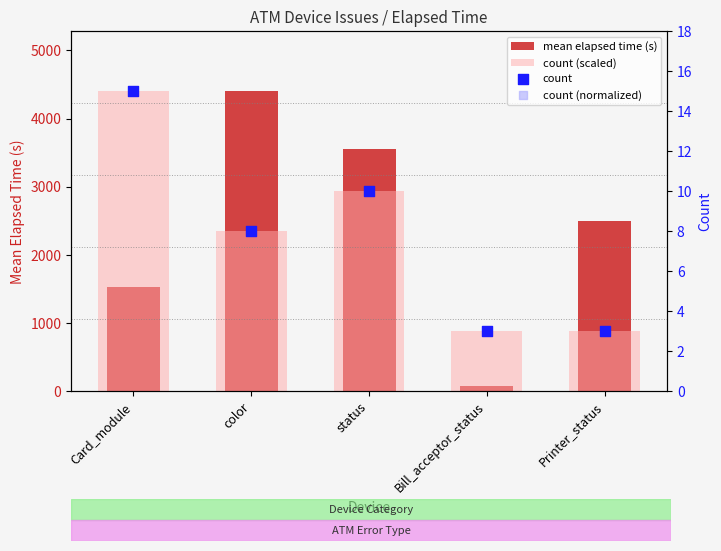

At which category is the sum across all series the highest?

color